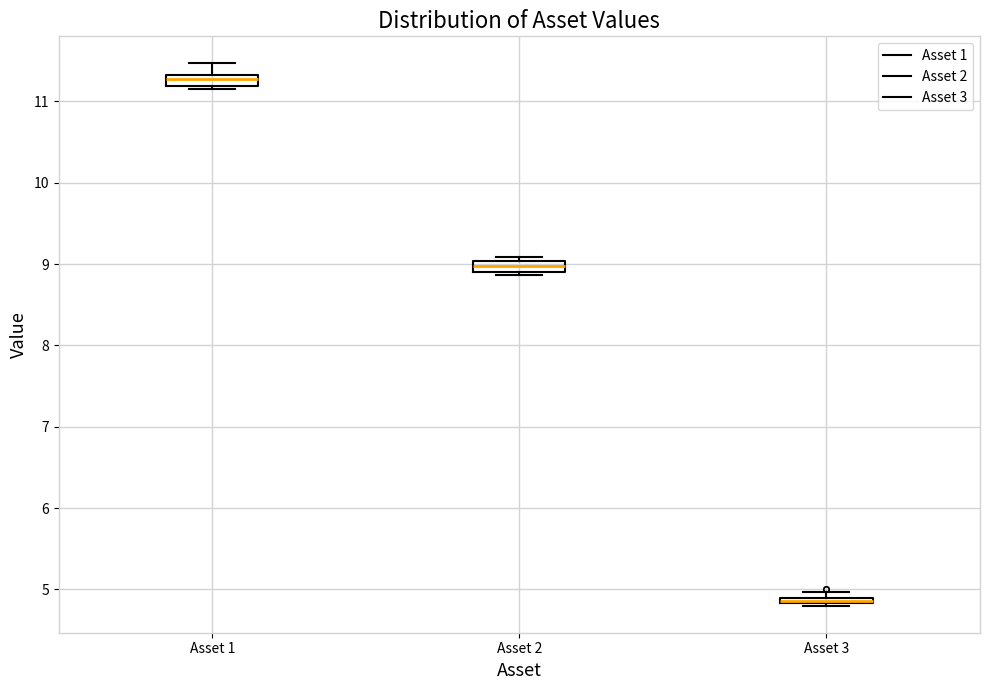

Where is the upper edge of the box for Asset 2 on the y-axis? The values are not printed on the chart, so give them approximately, as read against the axis.

9.0